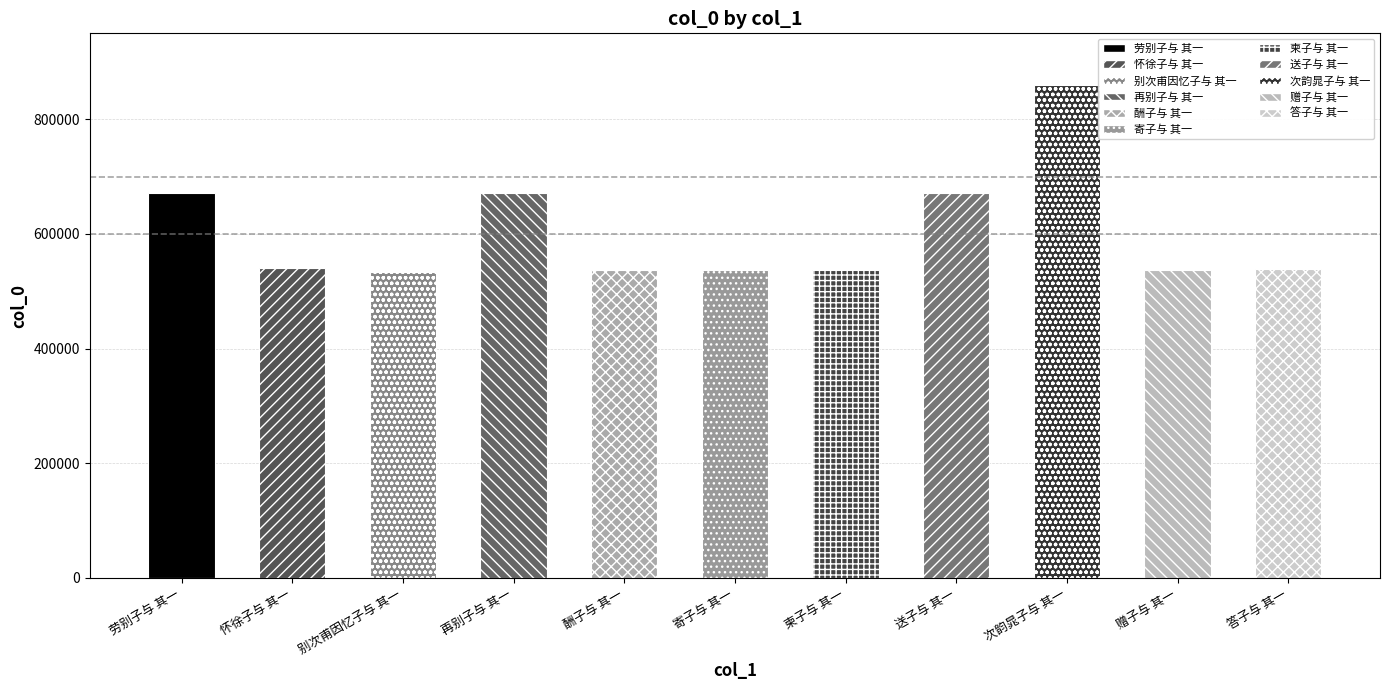

Where does the data first go above 538598?

劳别子与 其一